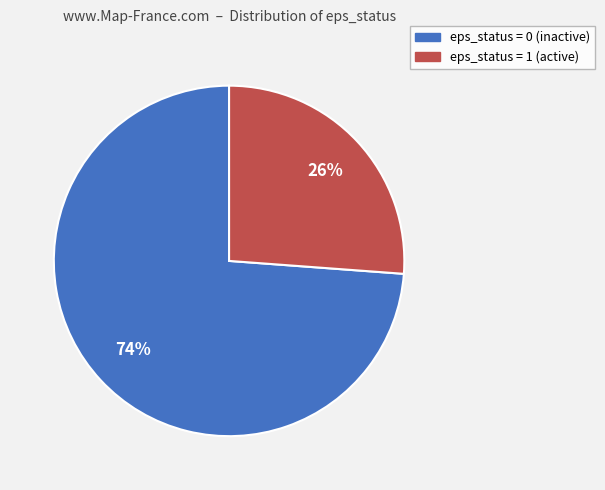

To the nearest percent, what is the difference between the largest and smallest slice percentages?

48%